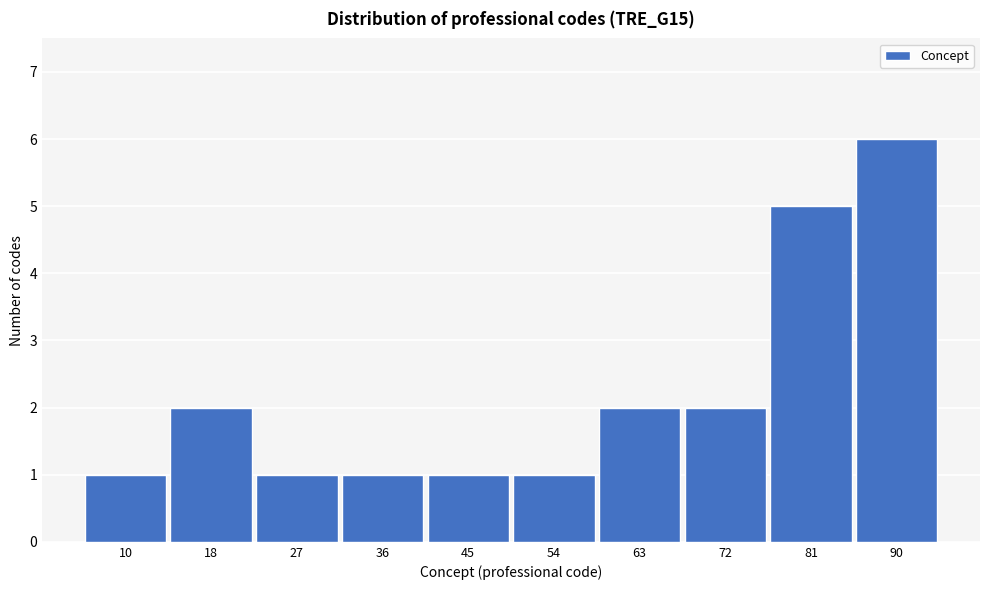

Reading left to right, what are all the values shown in this chart?

1	2	1	1	1	1	2	2	5	6